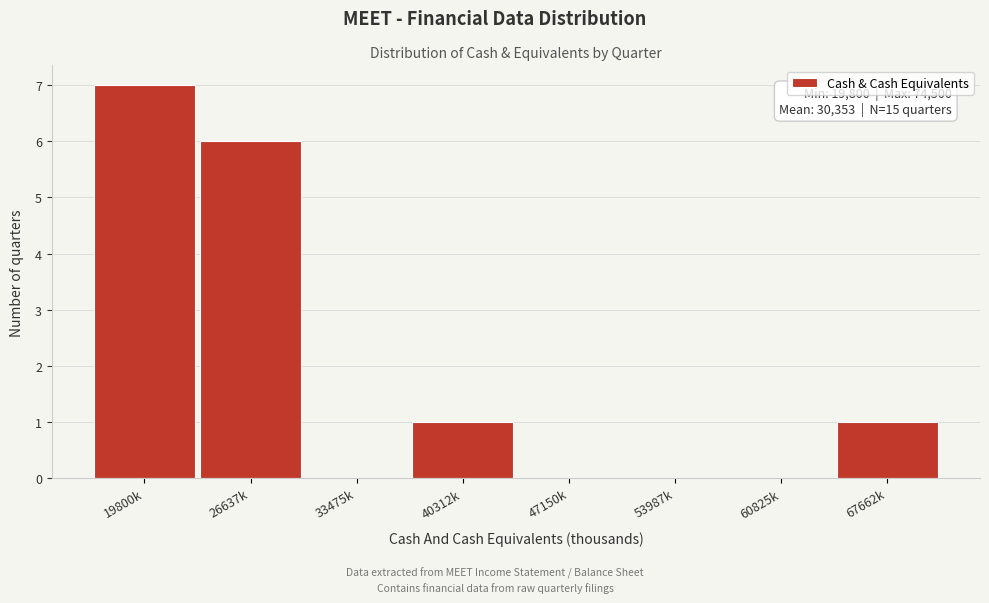

True or false: the data shows 7 at 19800k.

True